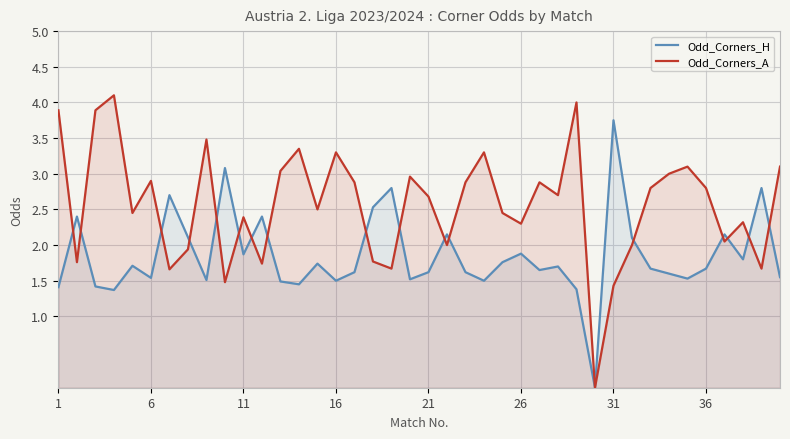

List the series in order of their overall mean, lowest first.

Odd_Corners_H, Odd_Corners_A